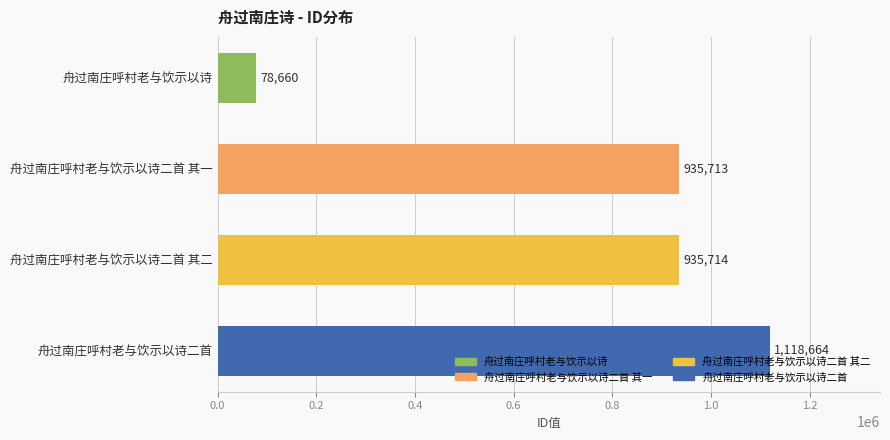

Does the chart contain any negative values?

No